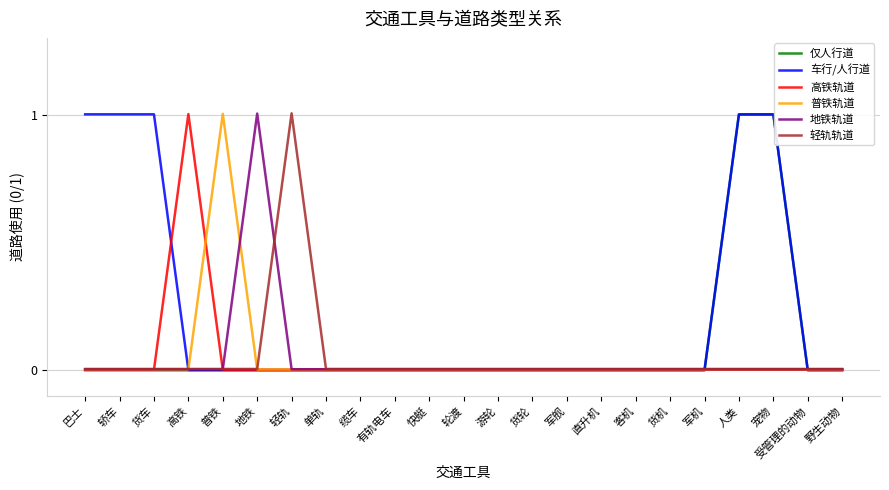

True or false: 地铁轨道 has a value of 0.0 at 军舰.

True